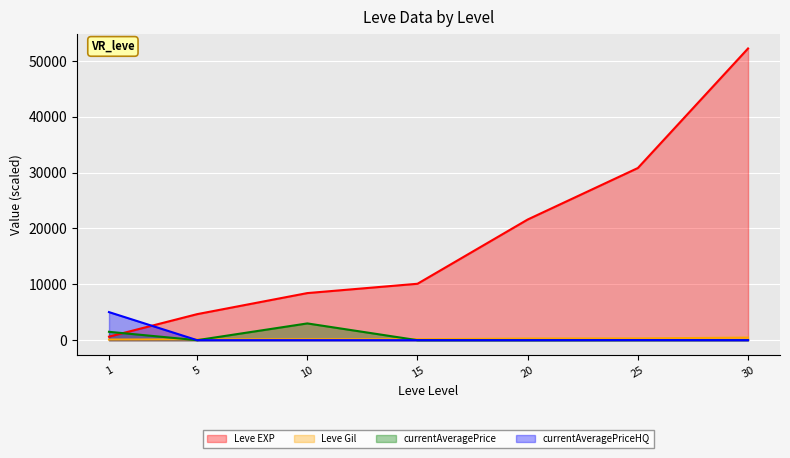

Is the value of currentAveragePrice at 15 greater than the value of currentAveragePriceHQ at 15?

No